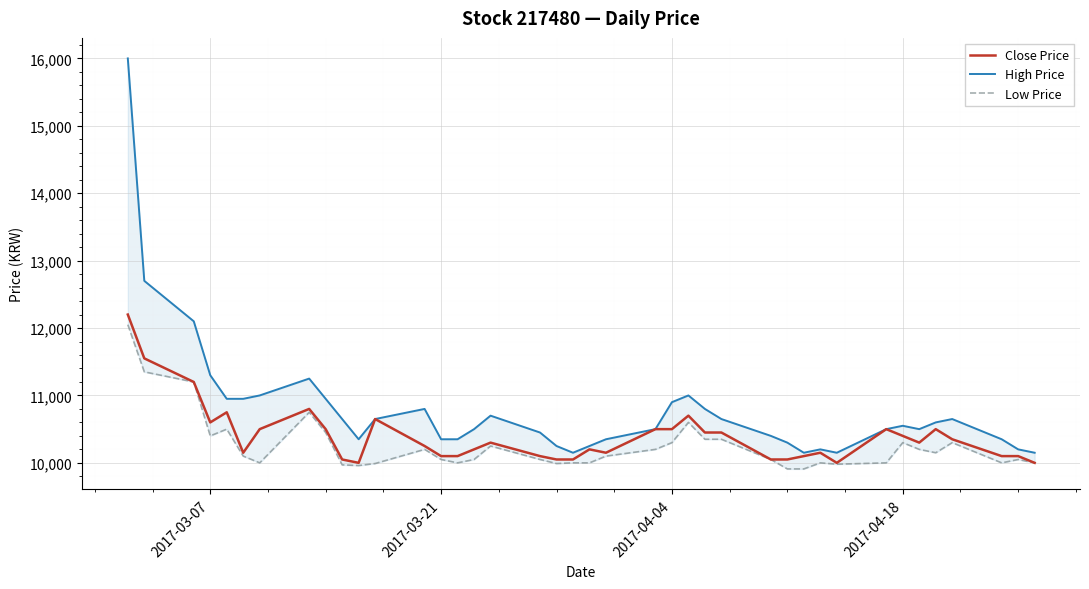

True or false: High Price and Low Price intersect in this chart.

False